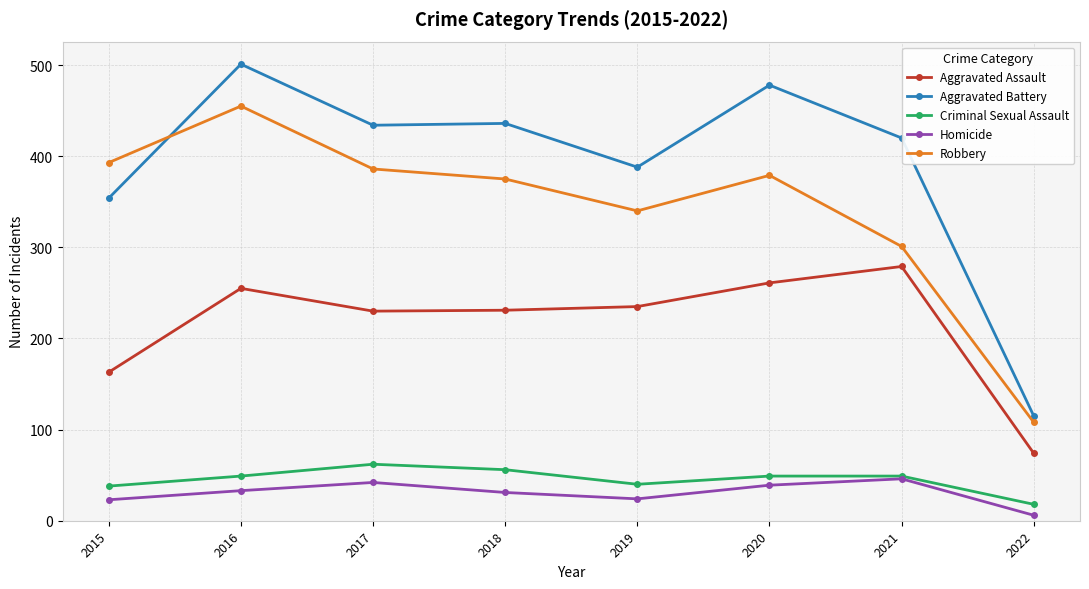

Which category has the lowest value in the Aggravated Battery series?

2022